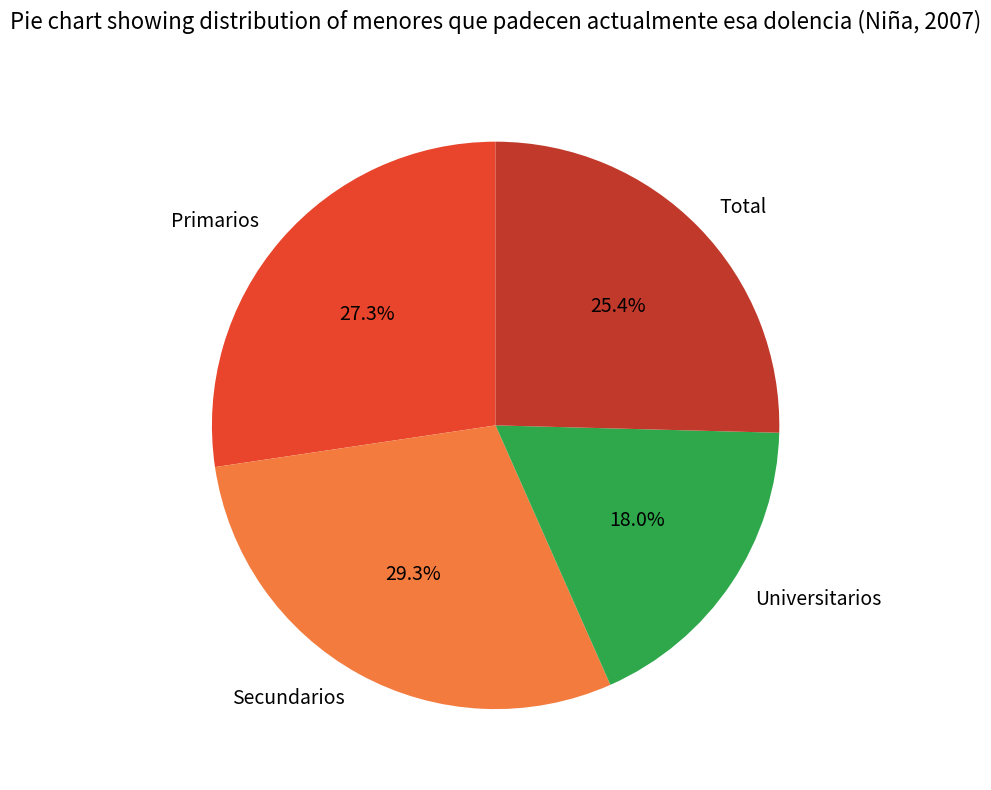

To the nearest percent, what is the combined percentage of Primarios and Total?

53%